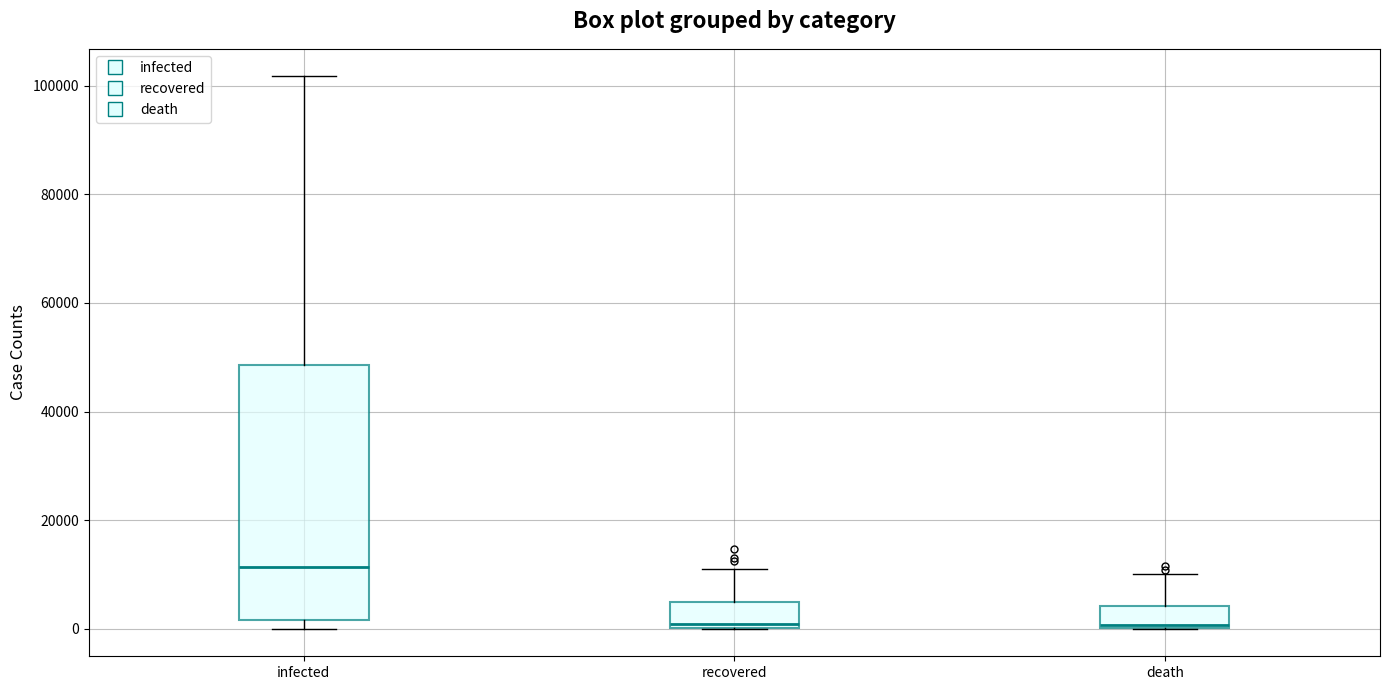

Where is the lower edge of the box for infected on the y-axis? The values are not printed on the chart, so give them approximately, as read against the axis.

2000